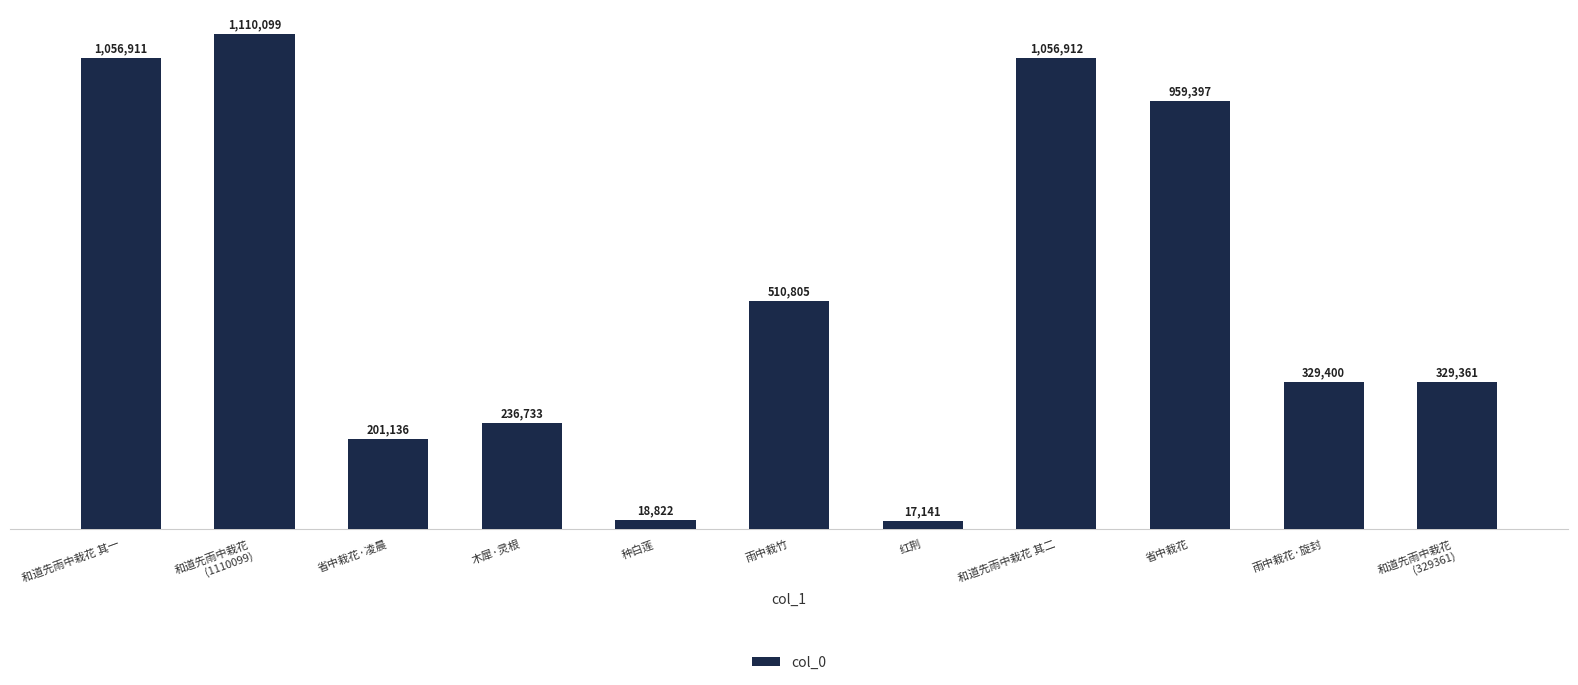

True or false: the data shows 6070 at 种白莲.

False